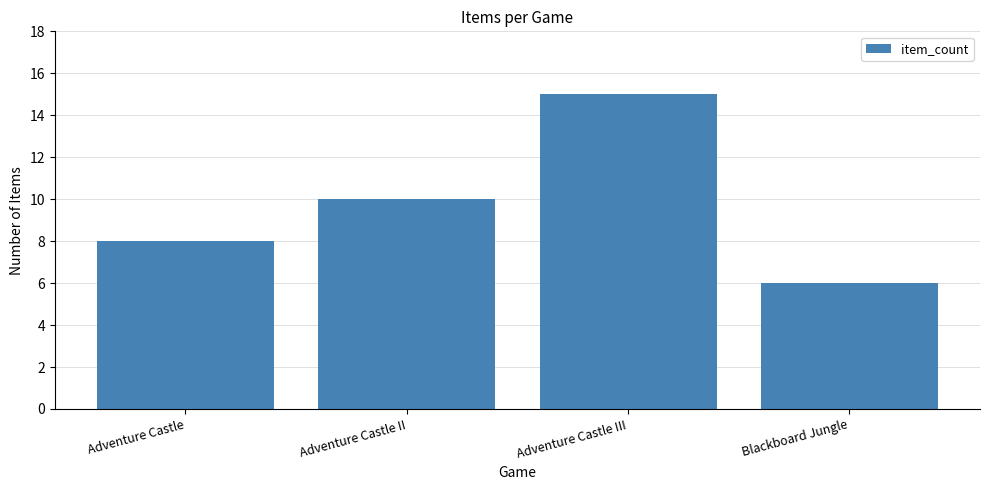

Reading right to left, transcribe all the data shown in this chart.

Blackboard Jungle=6	Adventure Castle III=15	Adventure Castle II=10	Adventure Castle=8